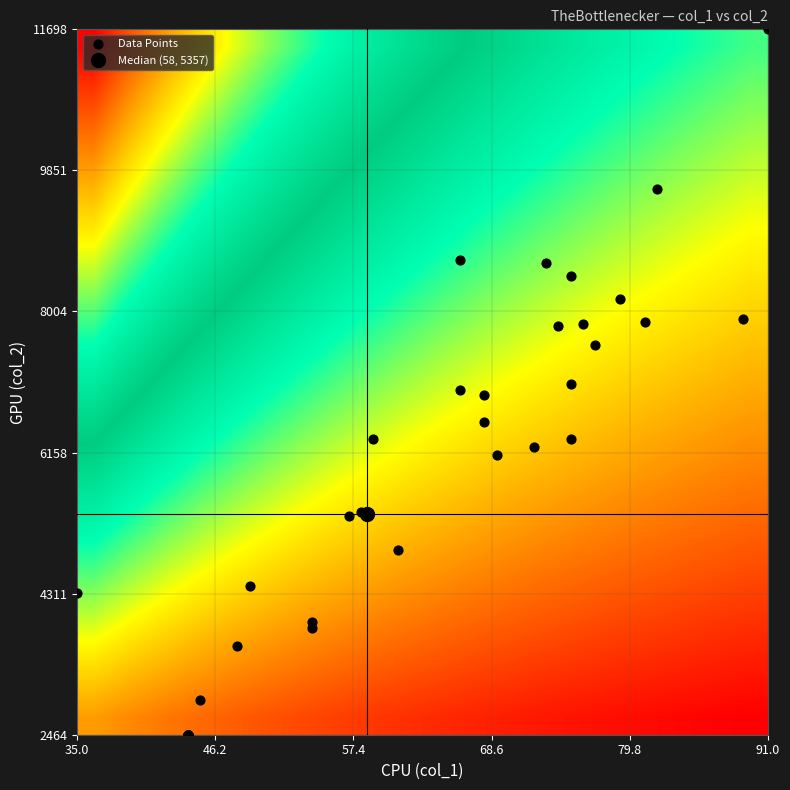

Count the number of data series in this chart.

1